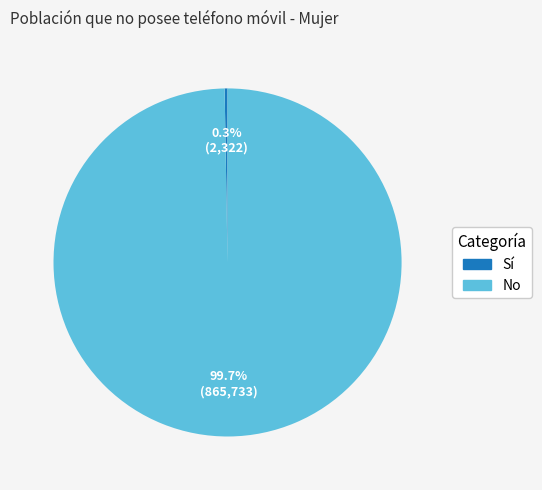

Is there a majority slice in this chart?

Yes